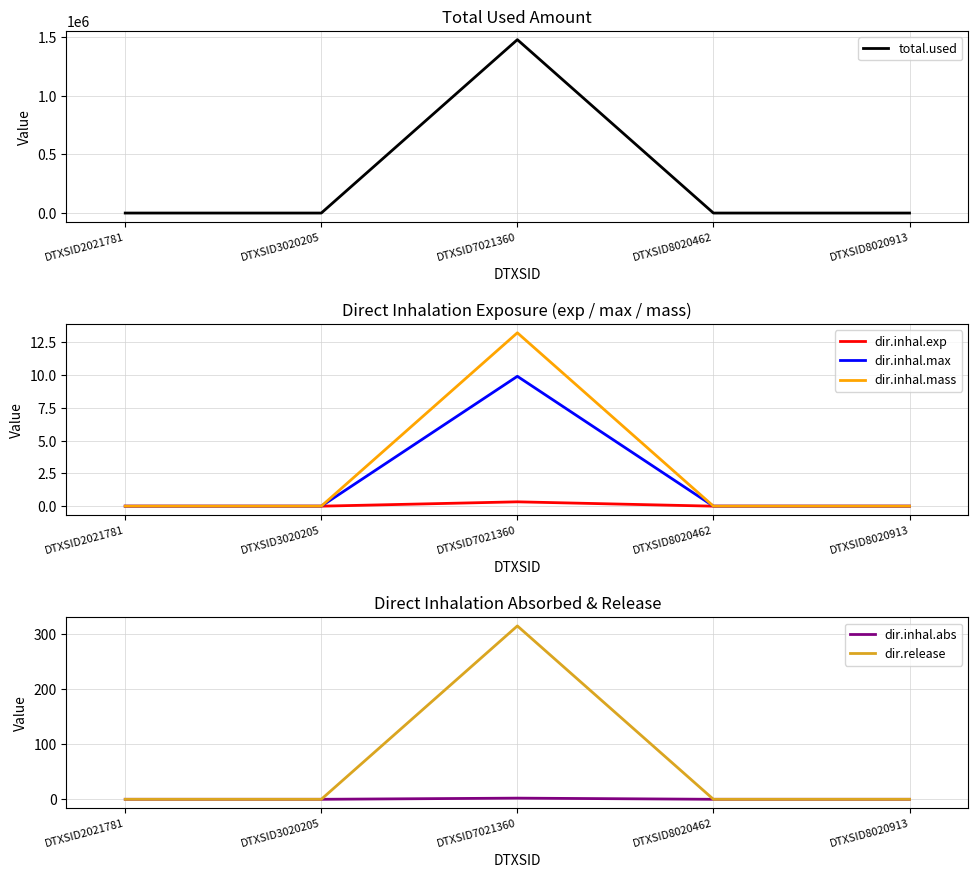

Where is dir.inhal.exp nearest to the value 0?

DTXSID2021781